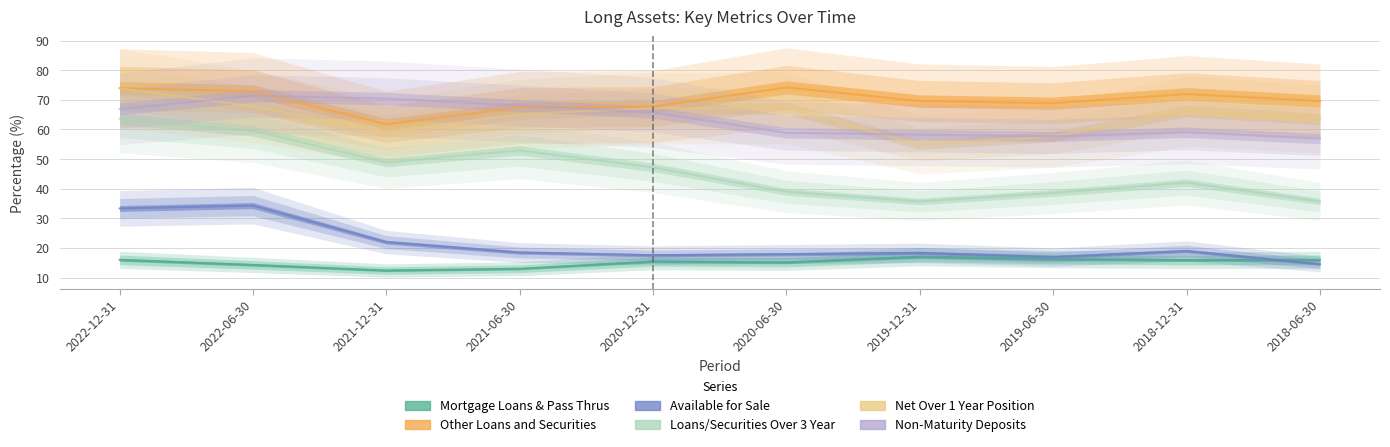

Where is the first local minimum for Net Over 1 Year Position?

2021-12-31